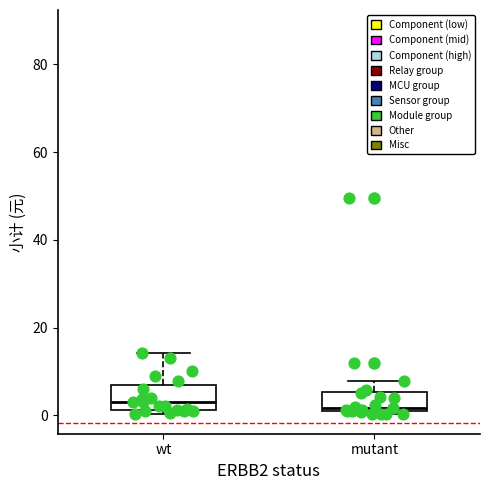

Reading left to right, read every box against the y-axis: the position of its median line, the range the box covers, and the ends of its whiskers. The values are not printed on the chart, so give them approximately, as read against the axis.

wt: median 4, box 2 to 6, whiskers 0 to 14
mutant: median 2, box 0 to 6, whiskers 0 (just below the box's lower edge) to 8